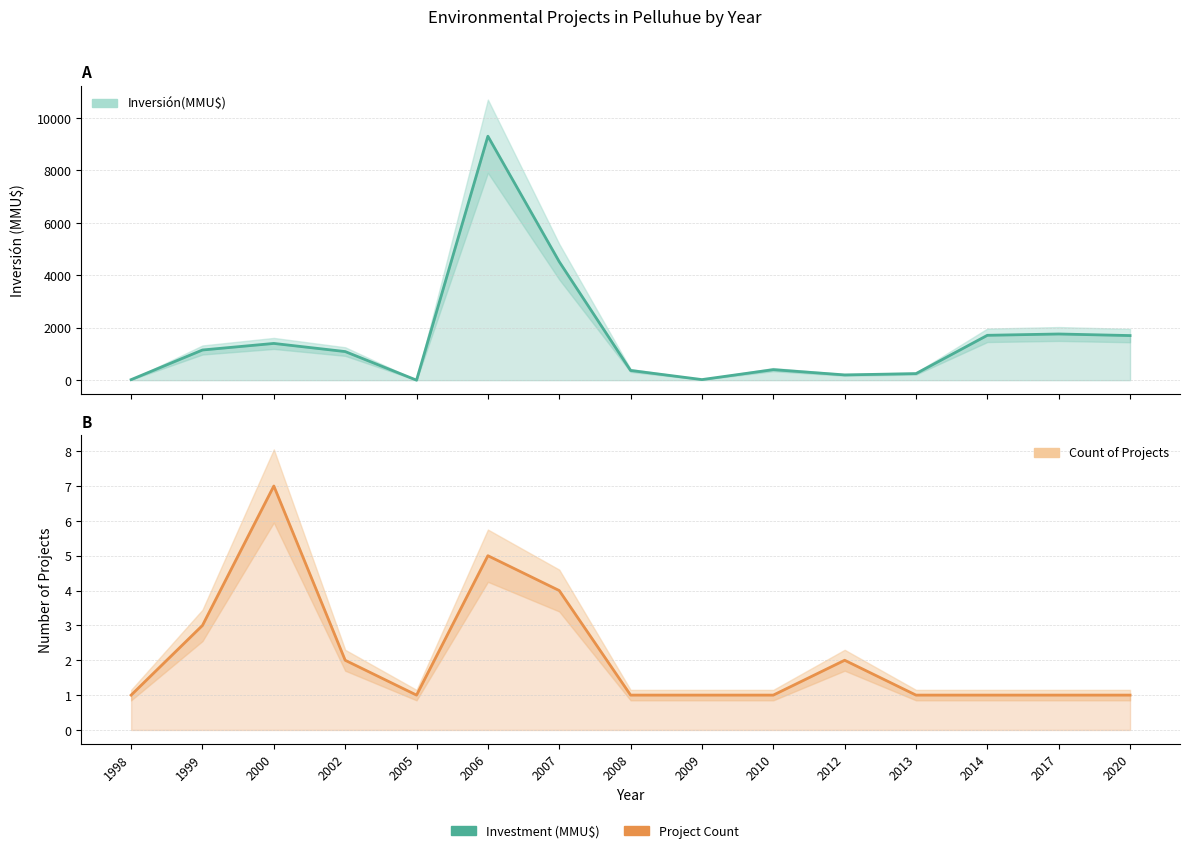

Does the chart have visible grid lines?

Yes